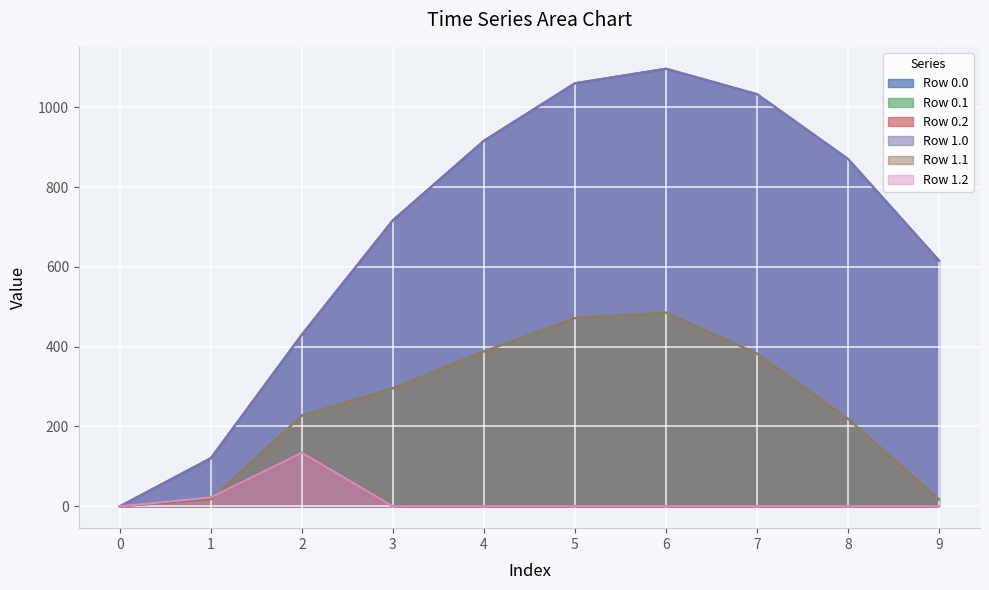

At which label is series_0 closest to 548?

9